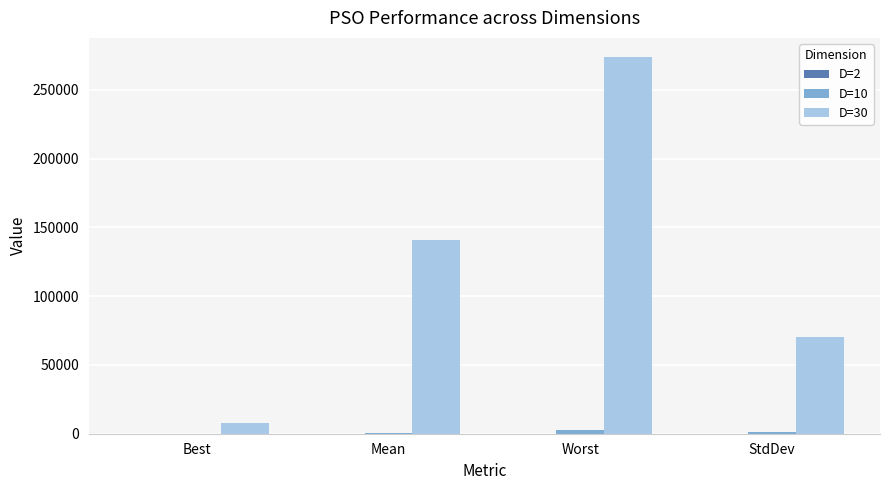

At which category is the sum across all series the highest?

Worst